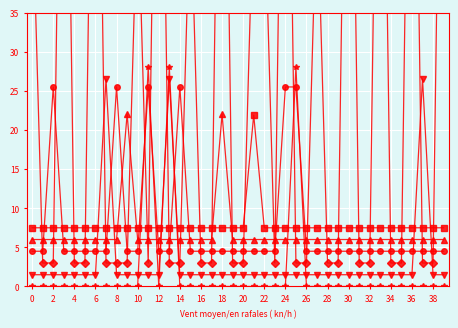

True or false: dicentrics has more than 0 interior local peaks.

True